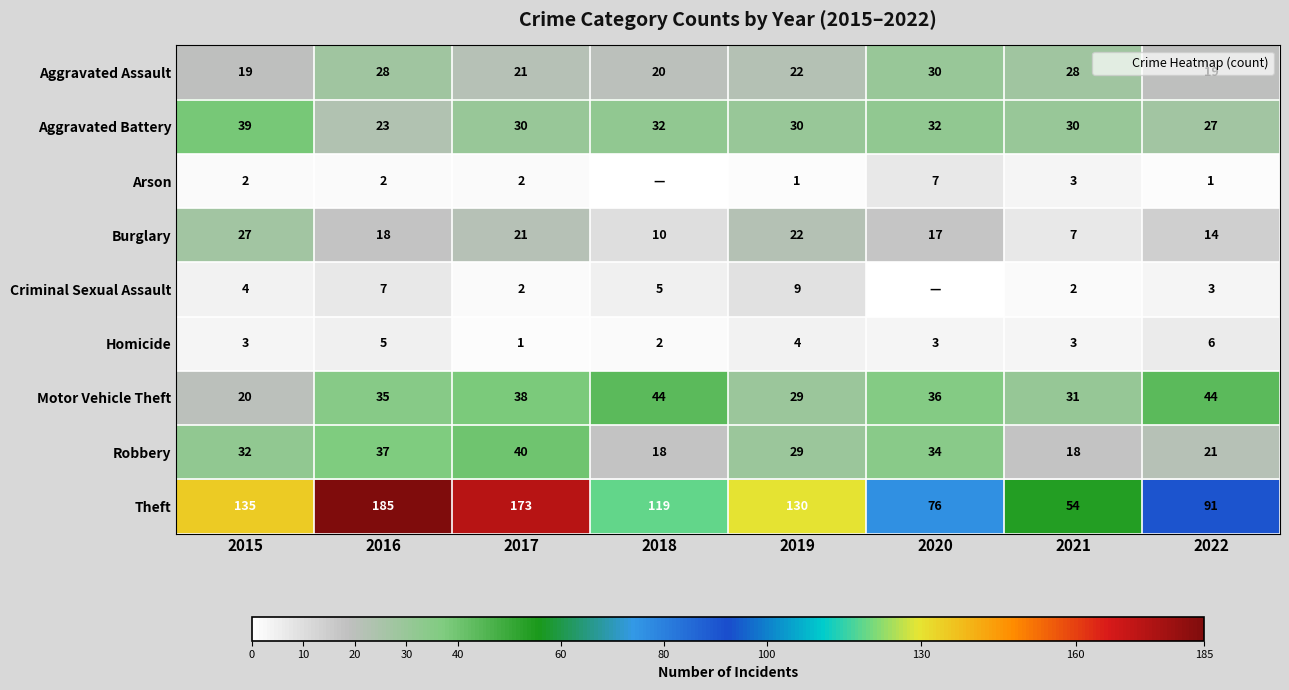

Is it true that Homicide equals 3 at 2018?

False